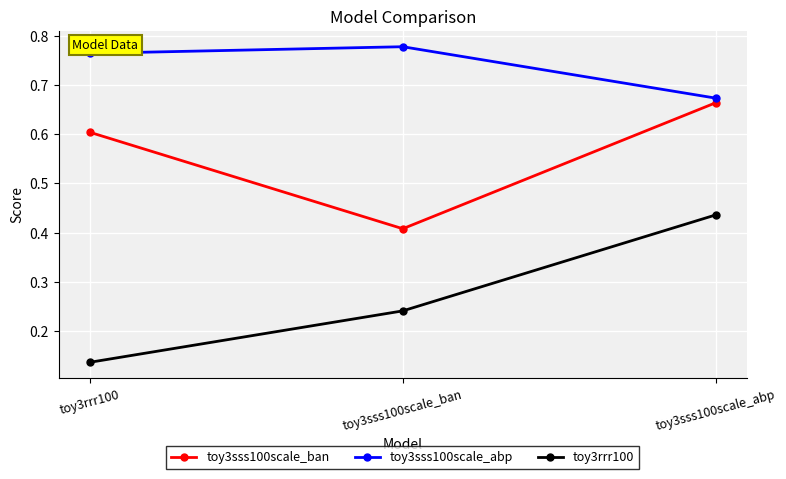

Count the toy3rrr100 values in the range 0 to 1.

3